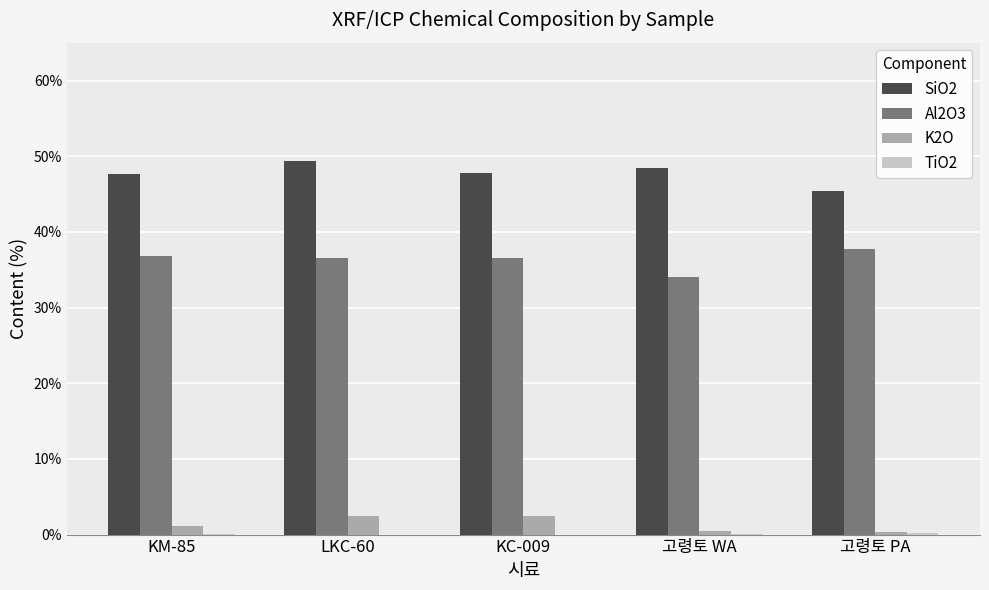

At which label does Al2O3 reach its peak?

고령토 PA